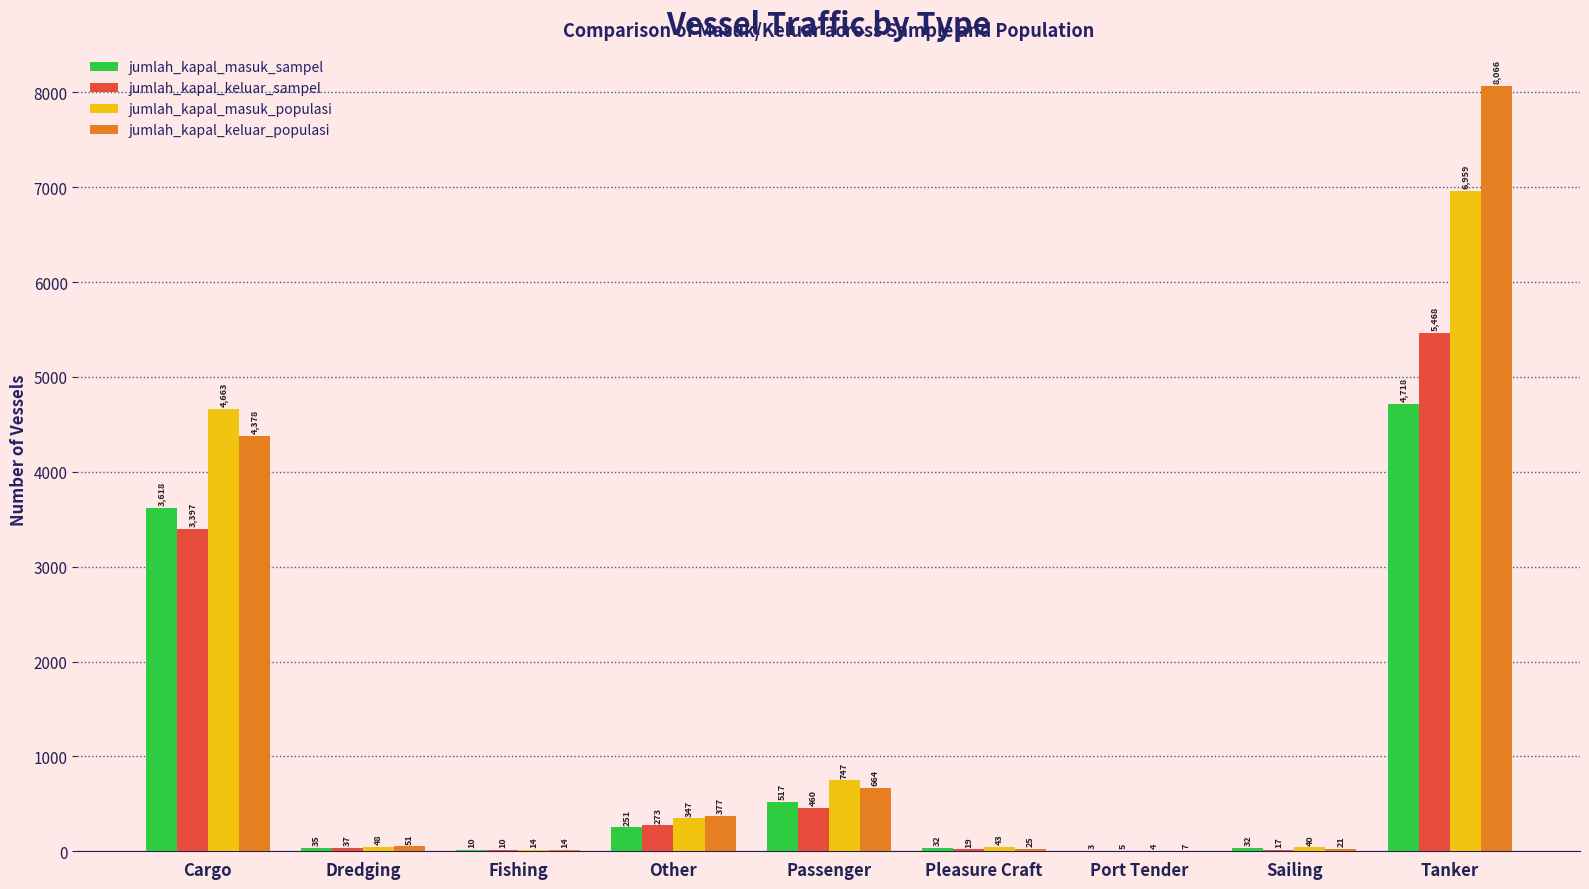

How many data points does each series have?

9